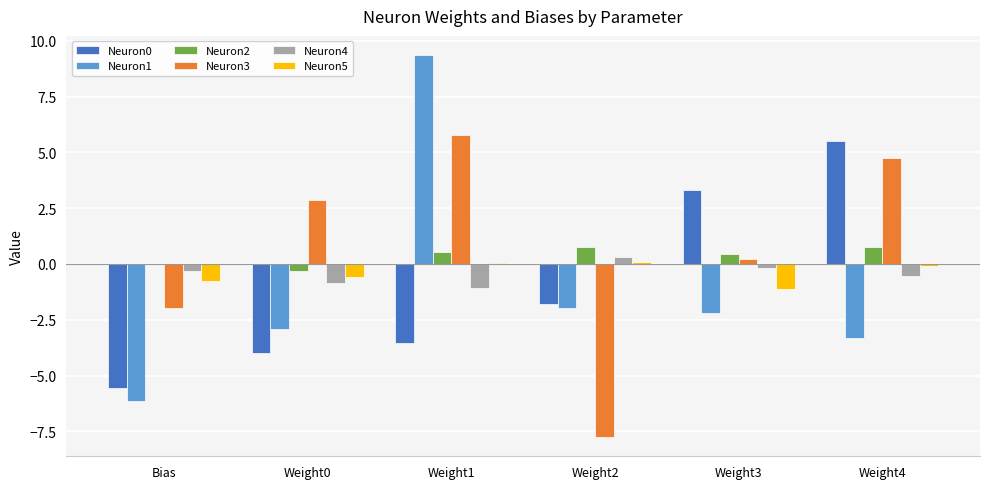

What is the spread (max minus min) of values at Weight4?

8.8